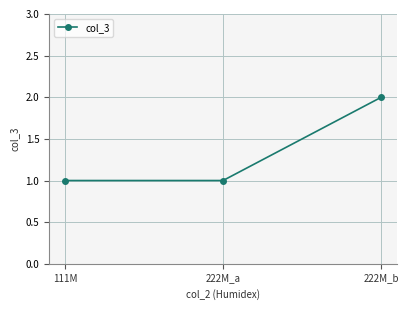

How many lines are shown in the chart?

1